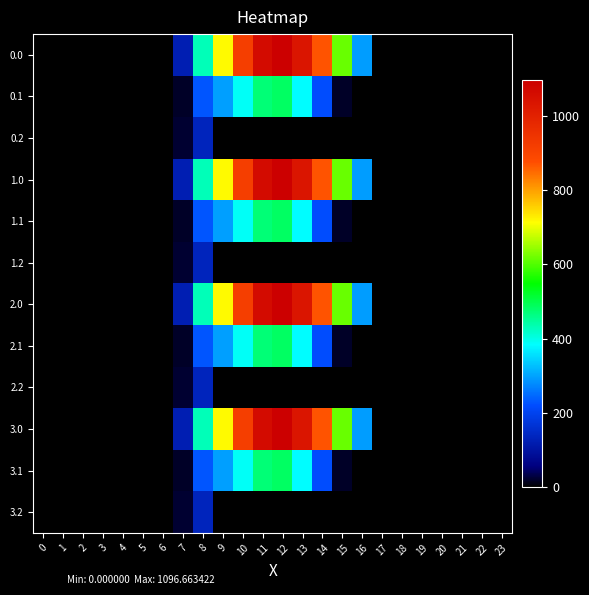

Reading left to right, list all the values displayed in this chart.

0.0: 0=0.0	1=0.0	2=0.0	3=0.0	4=0.0	5=0.0	6=0.0	7=120.6	8=430.3	9=716.9	10=916.2	11=1060.3	12=1096.7	13=1032.9	14=870.6	15=615.9	16=294.5	17=0.0	18=0.0	19=0.0	20=0.0	21=0.0	22=0.0	23=0.0
0.1: 0=0.0	1=0.0	2=0.0	3=0.0	4=0.0	5=0.0	6=0.0	7=17.7	8=227.5	9=295.9	10=388.1	11=471.7	12=485.4	13=382.7	14=219.2	15=17.3	16=0.0	17=0.0	18=0.0	19=0.0	20=0.0	21=0.0	22=0.0	23=0.0
0.2: 0=0.0	1=0.0	2=0.0	3=0.0	4=0.0	5=0.0	6=0.0	7=22.3	8=134.2	9=0.0	10=0.0	11=0.0	12=0.0	13=0.0	14=0.0	15=0.0	16=0.0	17=0.0	18=0.0	19=0.0	20=0.0	21=0.0	22=0.0	23=0.0
1.0: 0=0.0	1=0.0	2=0.0	3=0.0	4=0.0	5=0.0	6=0.0	7=120.6	8=430.3	9=716.9	10=916.2	11=1060.3	12=1096.7	13=1032.9	14=870.6	15=615.9	16=294.5	17=0.0	18=0.0	19=0.0	20=0.0	21=0.0	22=0.0	23=0.0
1.1: 0=0.0	1=0.0	2=0.0	3=0.0	4=0.0	5=0.0	6=0.0	7=17.7	8=227.5	9=295.9	10=388.1	11=471.7	12=485.4	13=382.7	14=219.2	15=17.3	16=0.0	17=0.0	18=0.0	19=0.0	20=0.0	21=0.0	22=0.0	23=0.0
1.2: 0=0.0	1=0.0	2=0.0	3=0.0	4=0.0	5=0.0	6=0.0	7=22.3	8=134.2	9=0.0	10=0.0	11=0.0	12=0.0	13=0.0	14=0.0	15=0.0	16=0.0	17=0.0	18=0.0	19=0.0	20=0.0	21=0.0	22=0.0	23=0.0
2.0: 0=0.0	1=0.0	2=0.0	3=0.0	4=0.0	5=0.0	6=0.0	7=120.6	8=430.3	9=716.9	10=916.2	11=1060.3	12=1096.7	13=1032.9	14=870.6	15=615.9	16=294.5	17=0.0	18=0.0	19=0.0	20=0.0	21=0.0	22=0.0	23=0.0
2.1: 0=0.0	1=0.0	2=0.0	3=0.0	4=0.0	5=0.0	6=0.0	7=17.7	8=227.5	9=295.9	10=388.1	11=471.7	12=485.4	13=382.7	14=219.2	15=17.3	16=0.0	17=0.0	18=0.0	19=0.0	20=0.0	21=0.0	22=0.0	23=0.0
2.2: 0=0.0	1=0.0	2=0.0	3=0.0	4=0.0	5=0.0	6=0.0	7=22.3	8=134.2	9=0.0	10=0.0	11=0.0	12=0.0	13=0.0	14=0.0	15=0.0	16=0.0	17=0.0	18=0.0	19=0.0	20=0.0	21=0.0	22=0.0	23=0.0
3.0: 0=0.0	1=0.0	2=0.0	3=0.0	4=0.0	5=0.0	6=0.0	7=120.6	8=430.3	9=716.9	10=916.2	11=1060.3	12=1096.7	13=1032.9	14=870.6	15=615.9	16=294.5	17=0.0	18=0.0	19=0.0	20=0.0	21=0.0	22=0.0	23=0.0
3.1: 0=0.0	1=0.0	2=0.0	3=0.0	4=0.0	5=0.0	6=0.0	7=17.7	8=227.5	9=295.9	10=388.1	11=471.7	12=485.4	13=382.7	14=219.2	15=17.3	16=0.0	17=0.0	18=0.0	19=0.0	20=0.0	21=0.0	22=0.0	23=0.0
3.2: 0=0.0	1=0.0	2=0.0	3=0.0	4=0.0	5=0.0	6=0.0	7=22.3	8=134.2	9=0.0	10=0.0	11=0.0	12=0.0	13=0.0	14=0.0	15=0.0	16=0.0	17=0.0	18=0.0	19=0.0	20=0.0	21=0.0	22=0.0	23=0.0